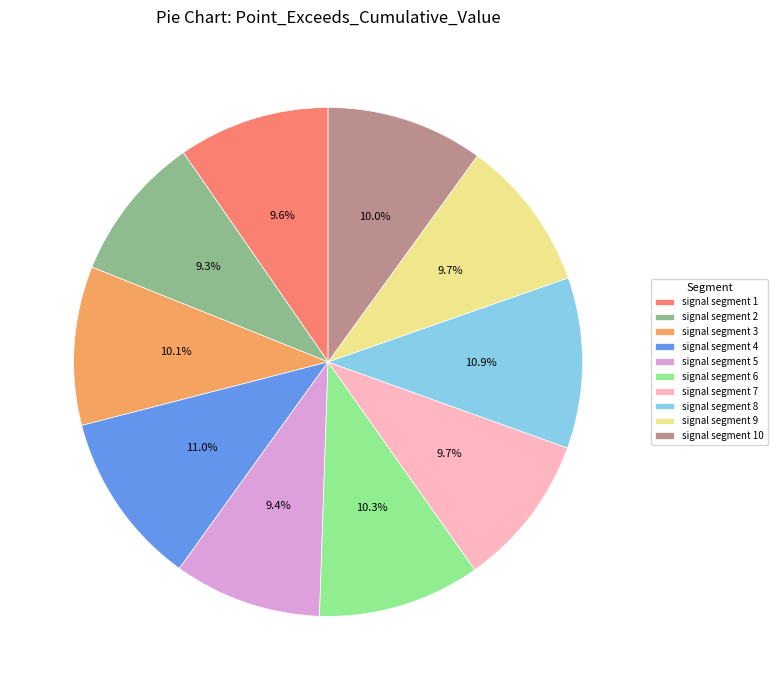

What percentage do signal segment 3 and signal segment 10 together represent?

20.1%